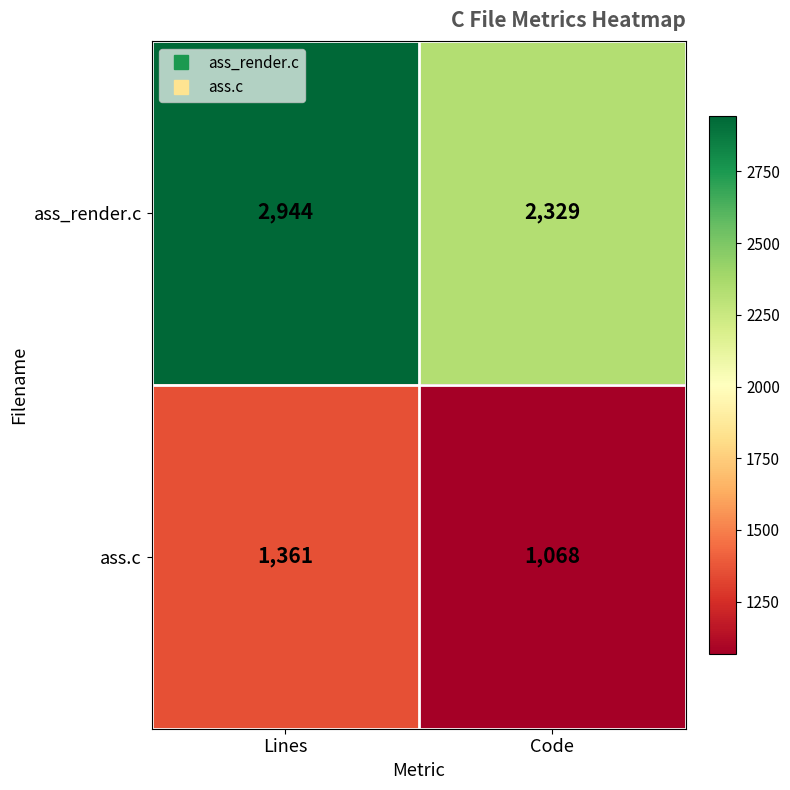

What is the approximate value of ass_render.c at Lines, to the nearest 10?

2940